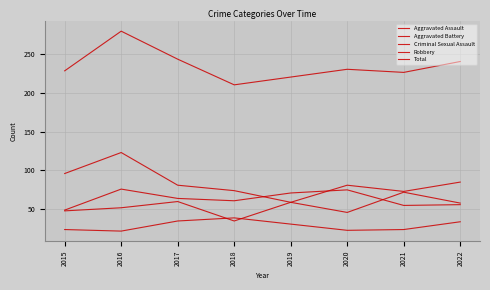

What is the average value of the Aggravated Battery series?

63